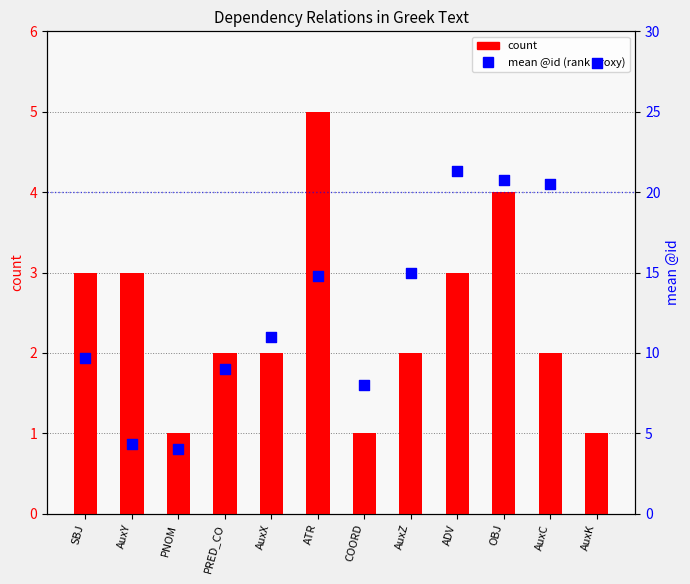

Which series has the largest total across all categories?

mean @id (rank proxy)